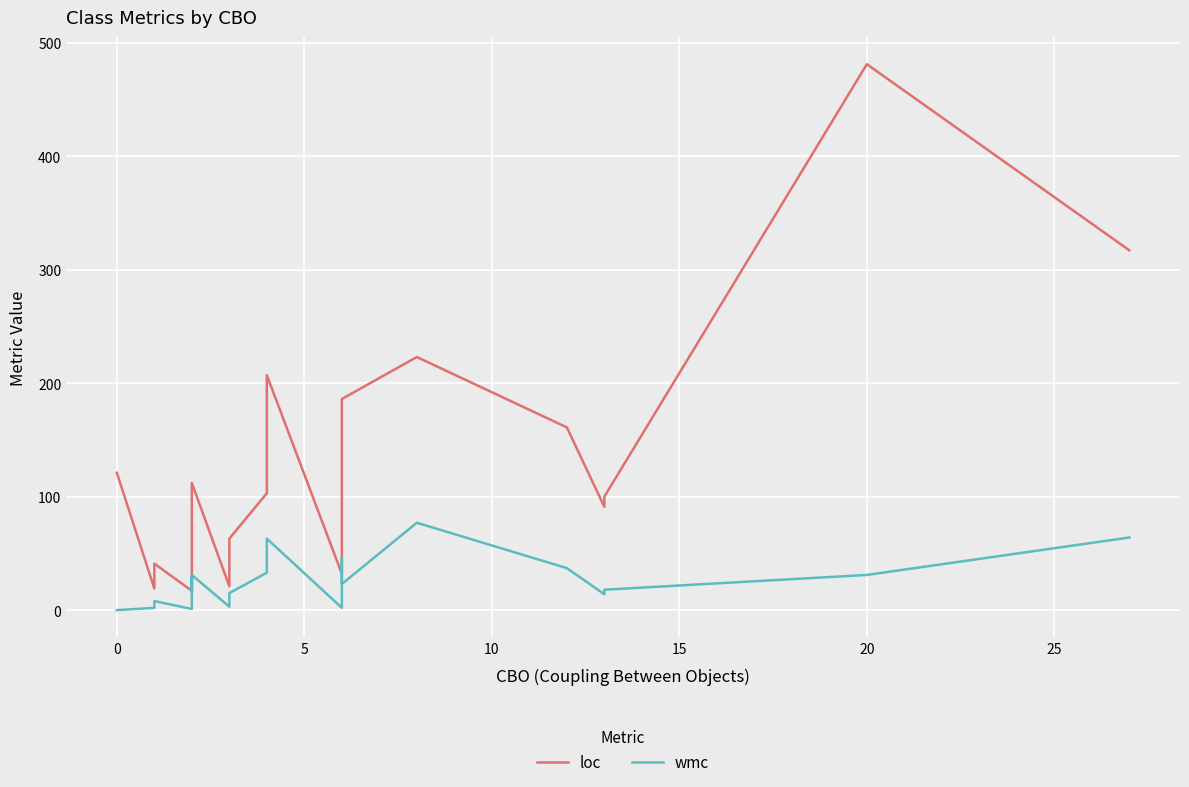

Is it true that loc equals 192 at 15?

False